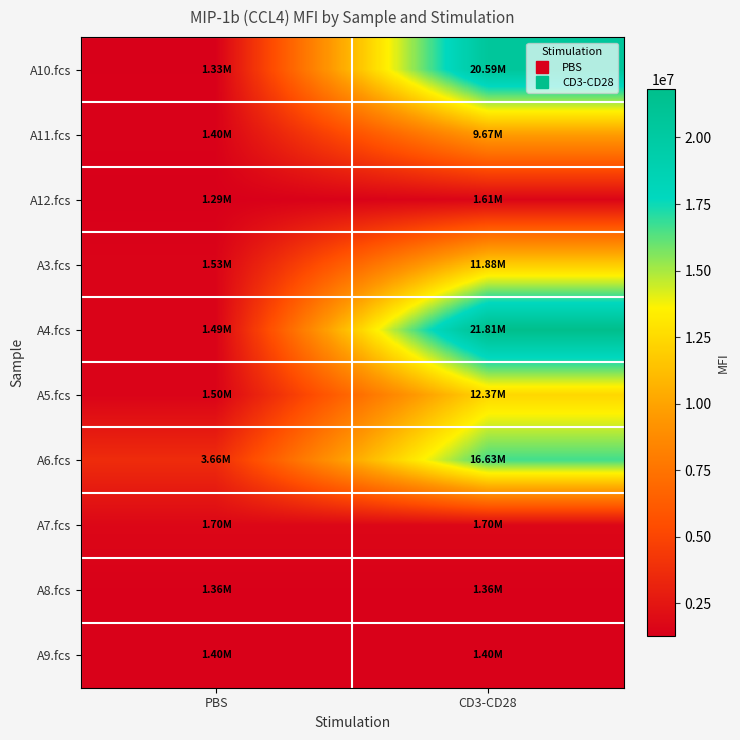

What is the spread (max minus min) of values at CD3-CD28?

20448512